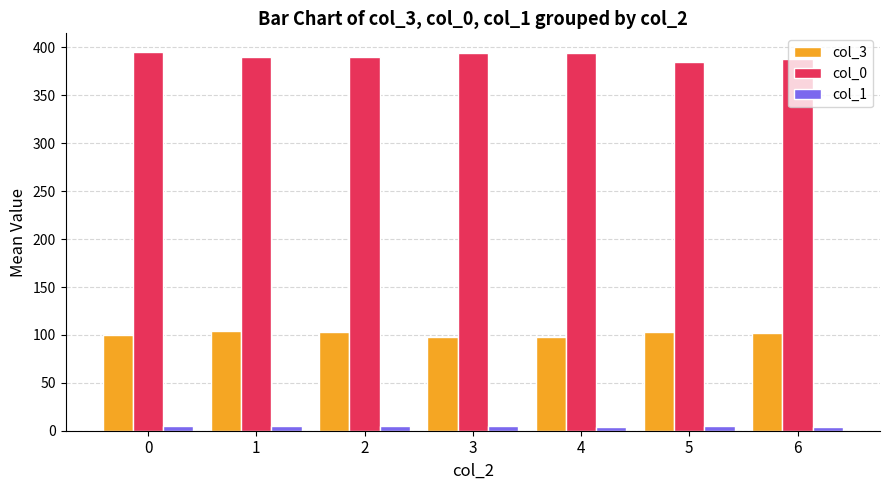

How many bars are there in each group?

3